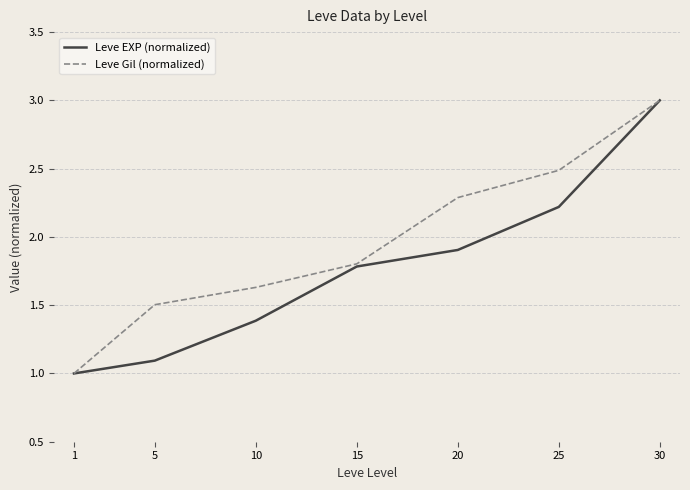

At which category is the sum across all series the highest?

30